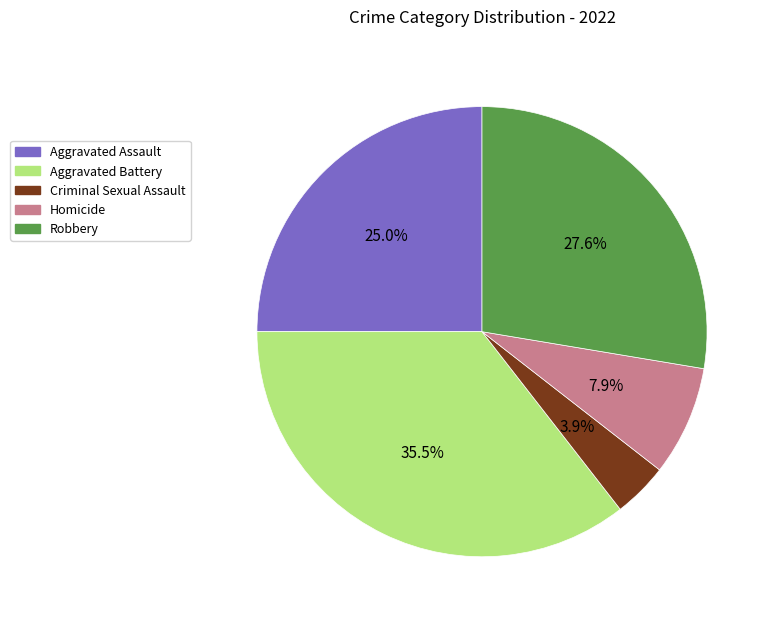

Does any single category account for the majority?

No